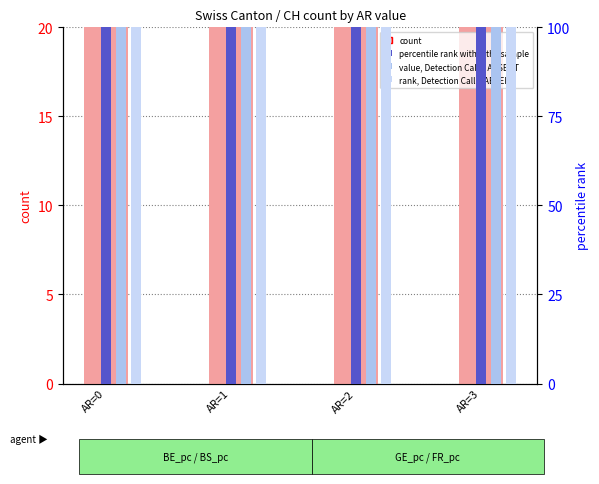

Which label corresponds to the largest value in the chart?

AR=0